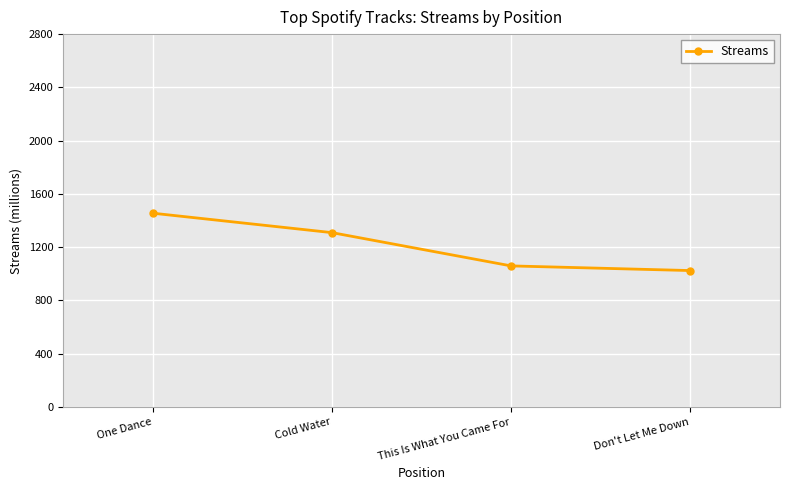

What position from the right is Don't Let Me Down?

1